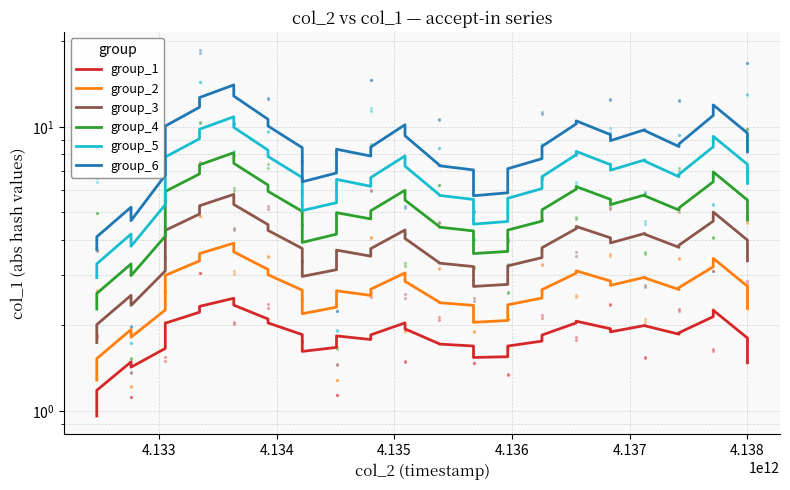

Which series contains the highest Y value?

group_6